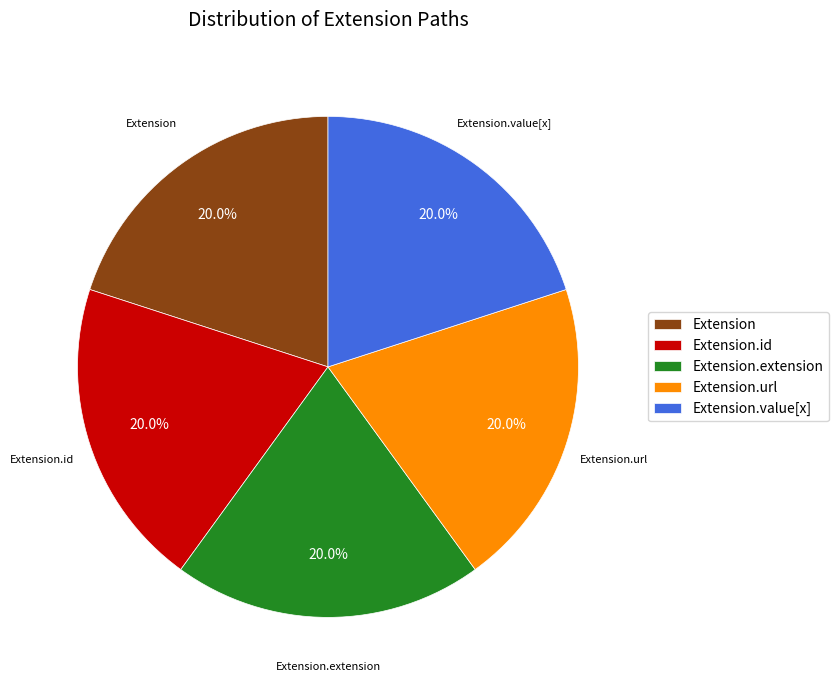

How many segments does this pie chart have?

5